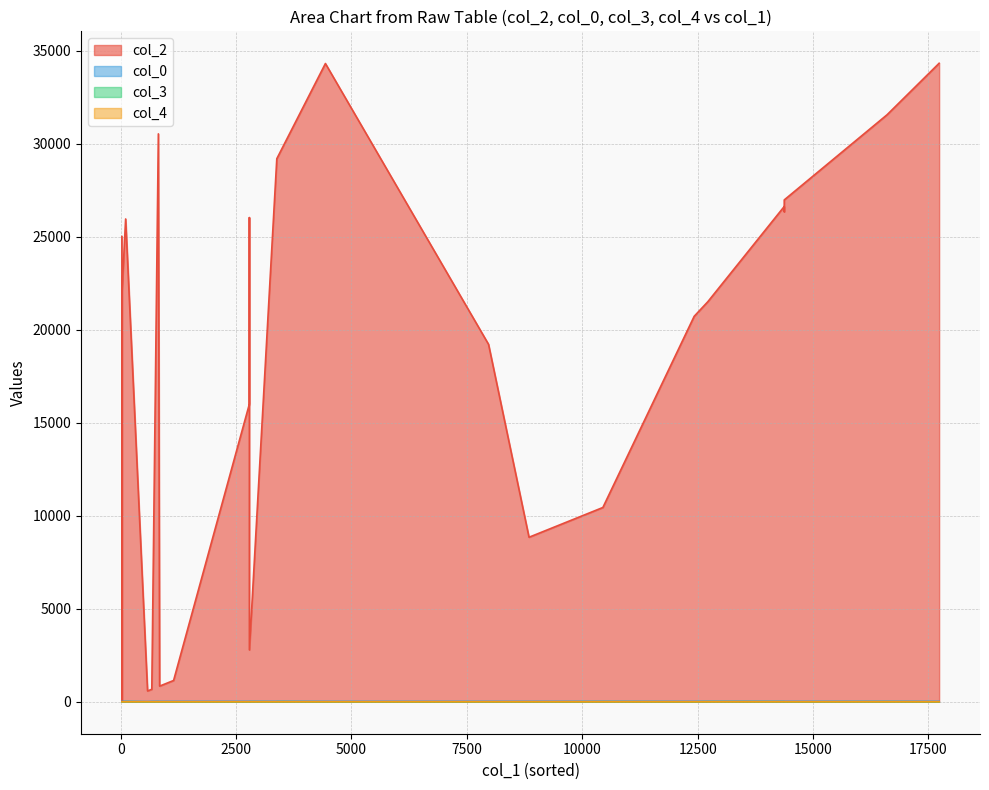

How many positive values does the col_3 series have?

10